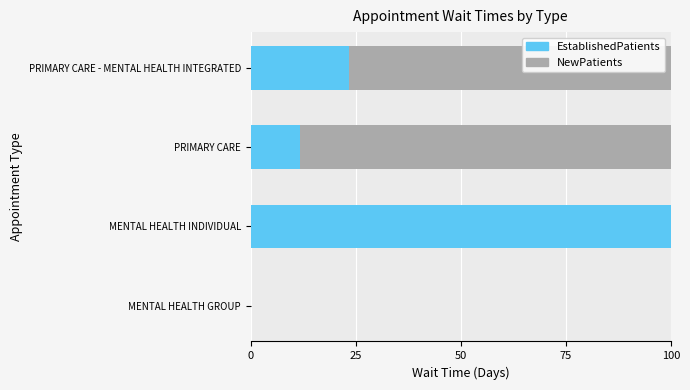

Is it true that EstablishedPatients equals 0.0 at MENTAL HEALTH GROUP?

True